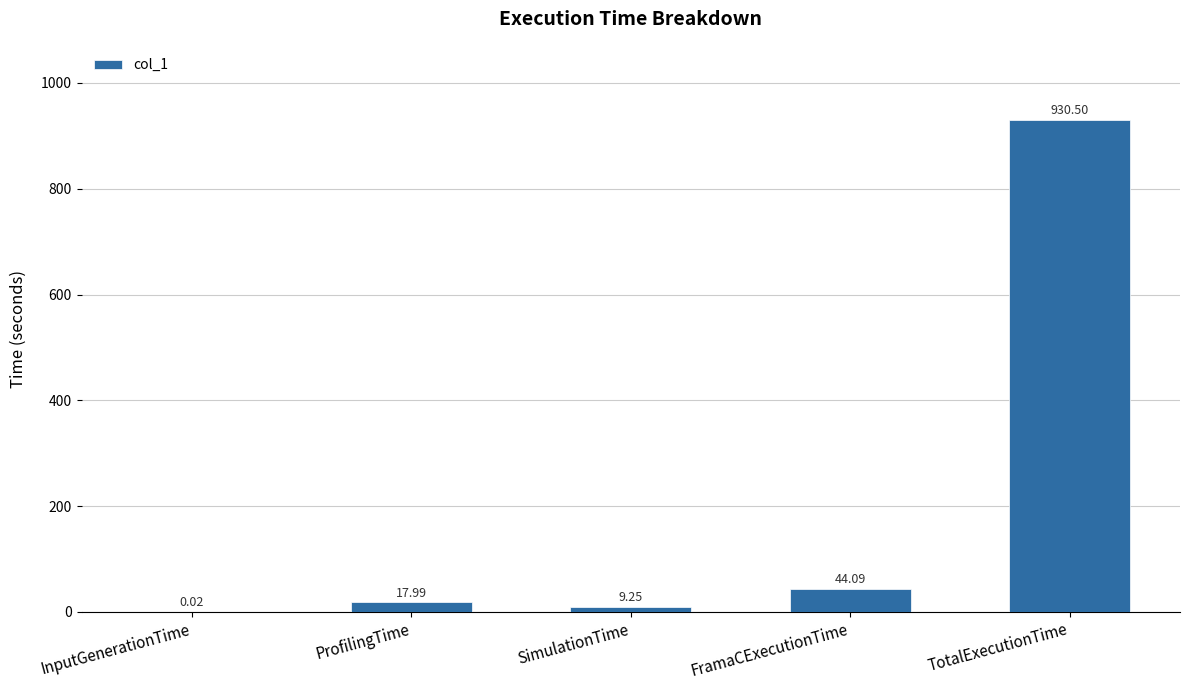

What is the sum of the values at TotalExecutionTime and ProfilingTime?

948.5